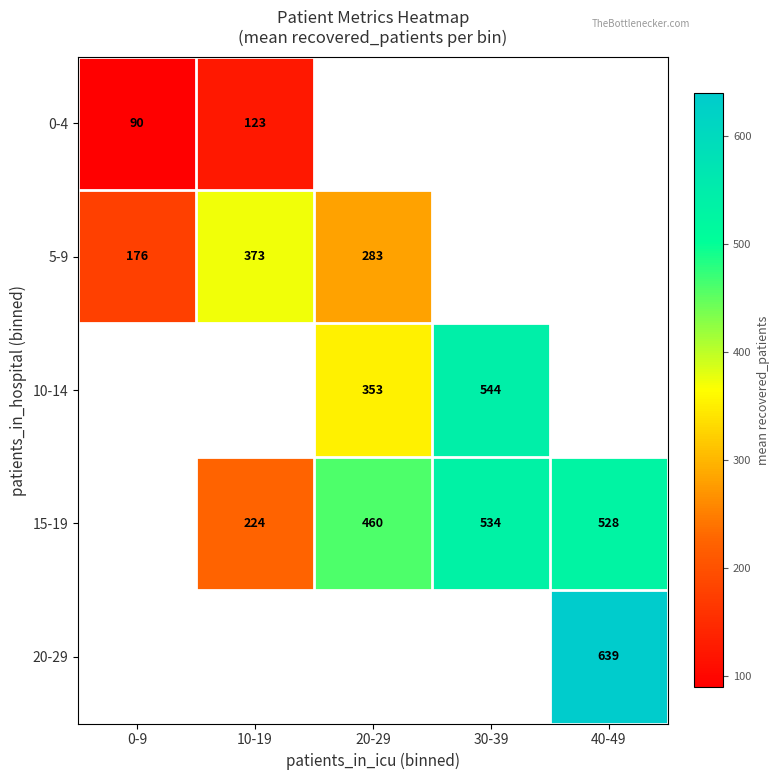

What is the sum of the 15-19 values at 40-49 and 10-19?

752.0